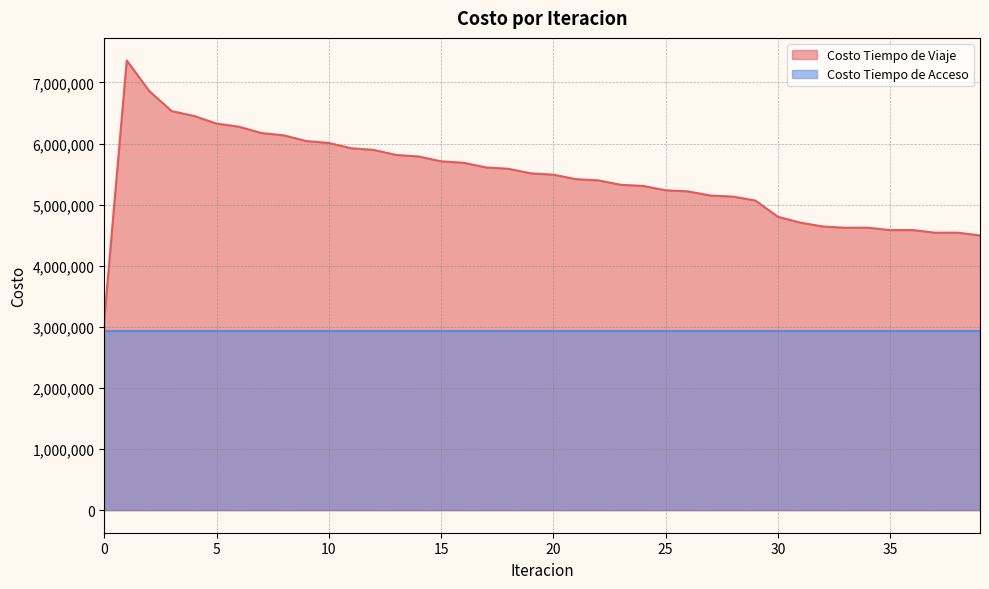

What is the value of the 38th point from the left?

4541829.1